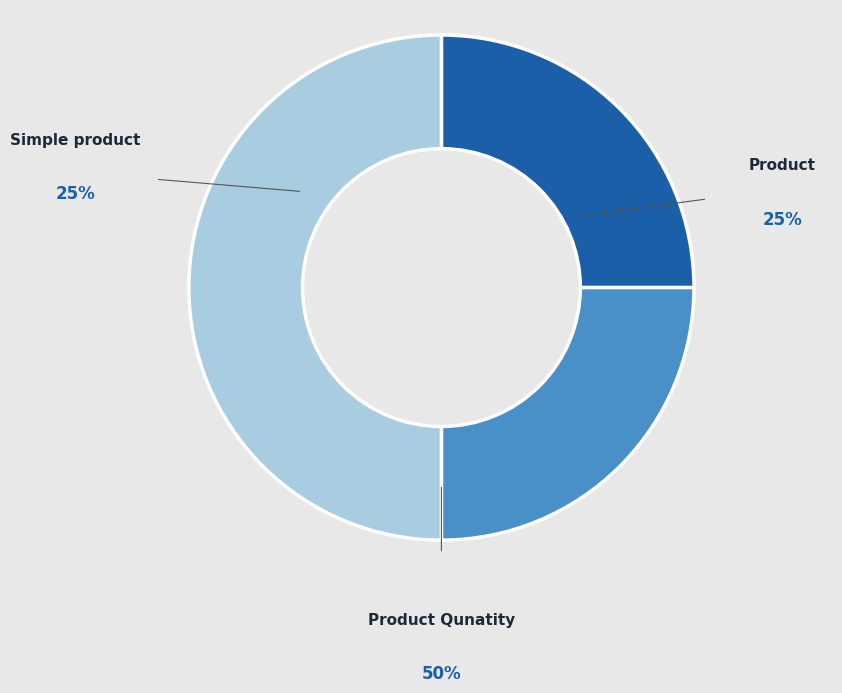

What is the ratio of the value at Product to the value at Product Qunatity?

0.5